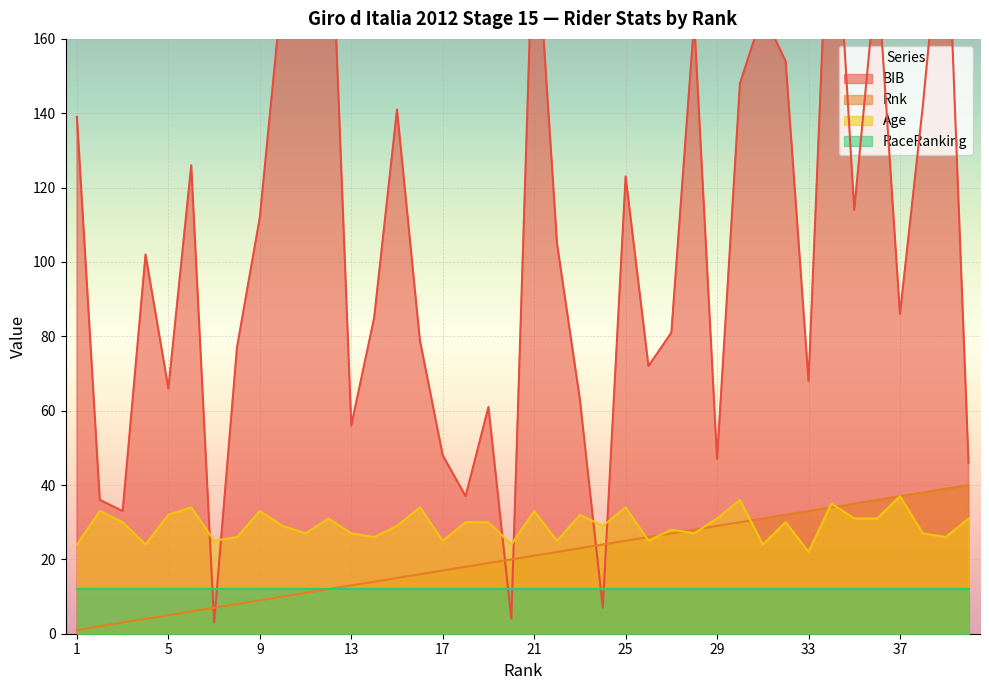

At which category is the sum across all series the highest?

34